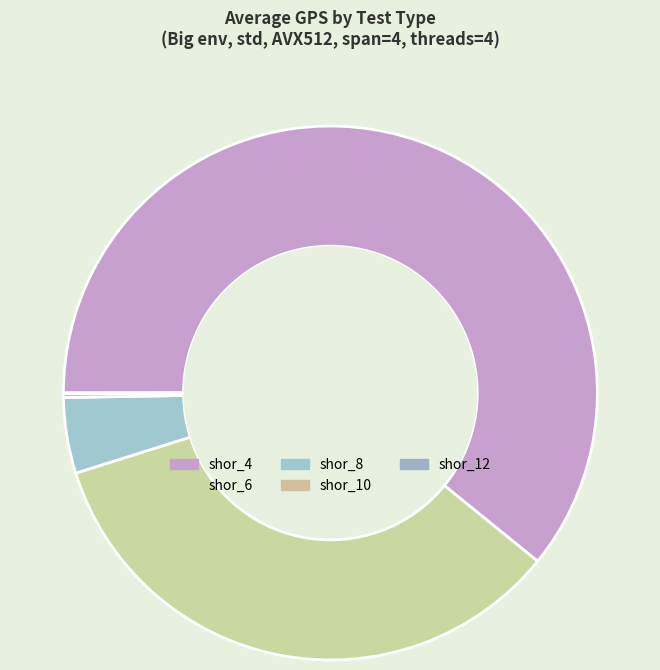

The shor_4 slice represents 48% of the pie. True or false?

False